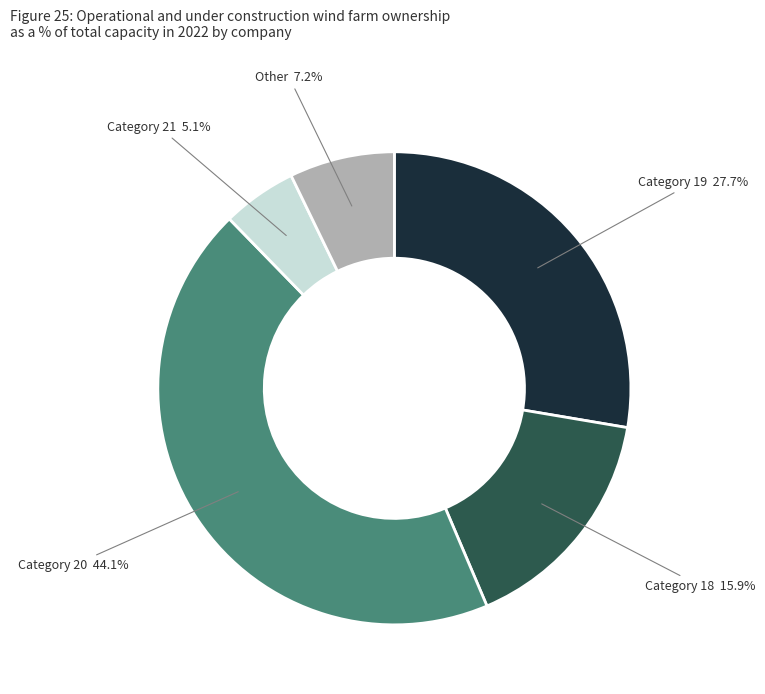

Which category has the biggest portion of the pie?

Category 20